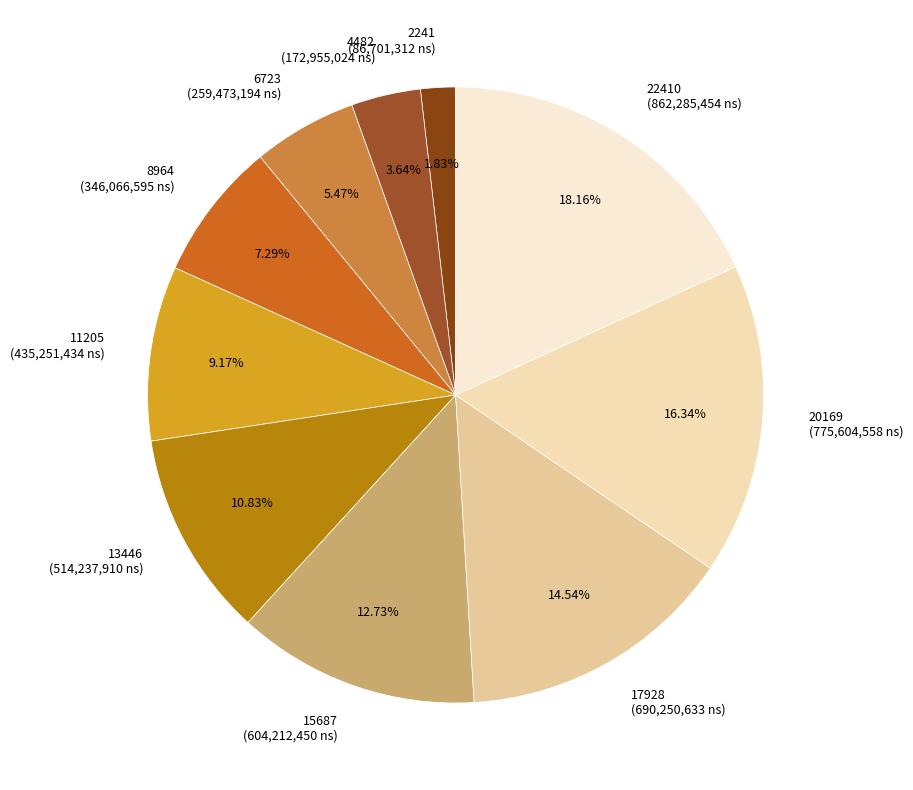

How many slices are in this pie chart?

10